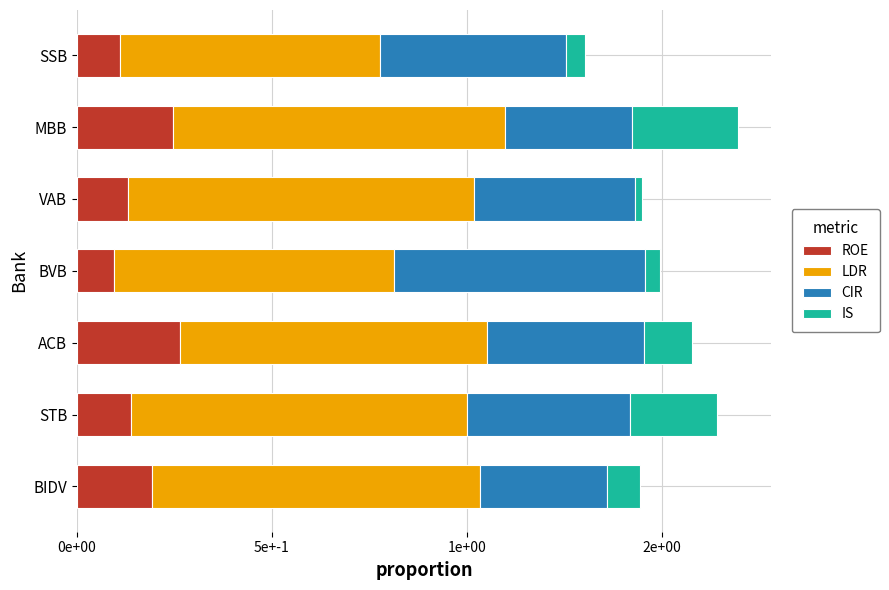

What is the difference between the second highest and minimum values in the LDR series?

0.2